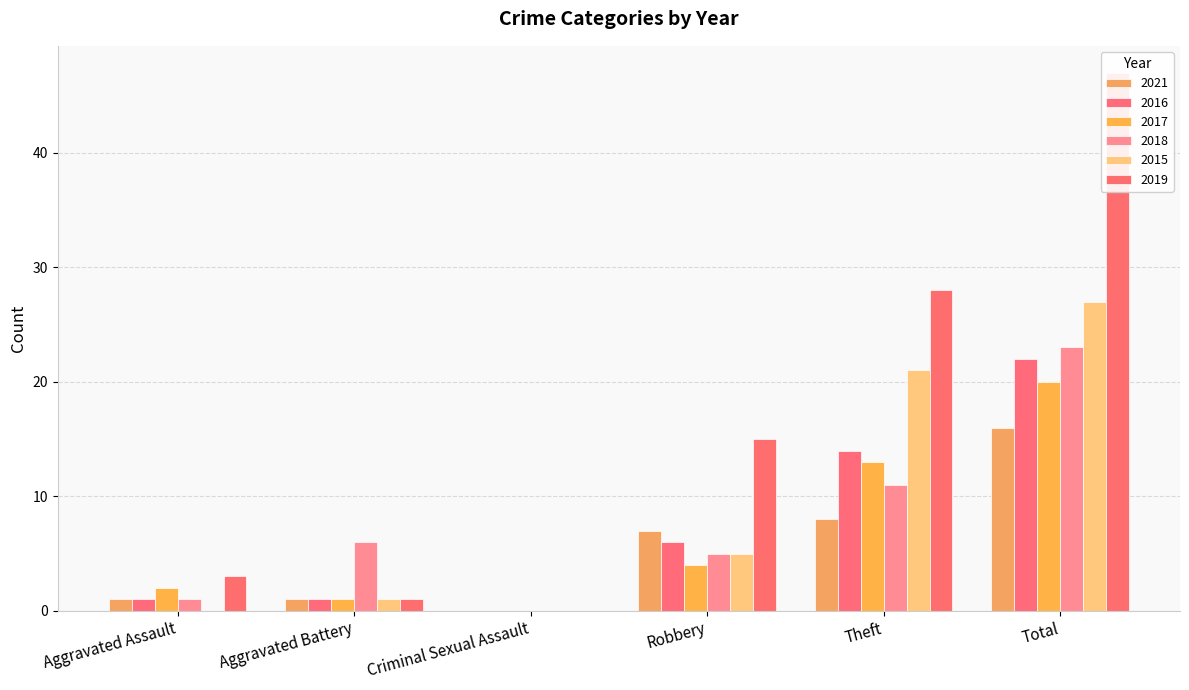

Is it true that 2016 equals 1 at Aggravated Battery?

True